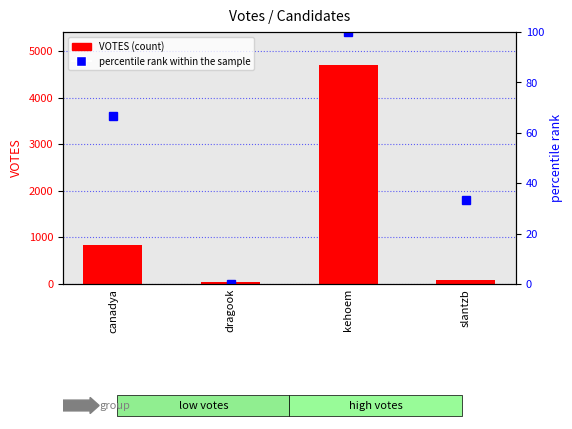

What is the difference between the maximum and minimum values in the percentile rank within the sample series?

100.0